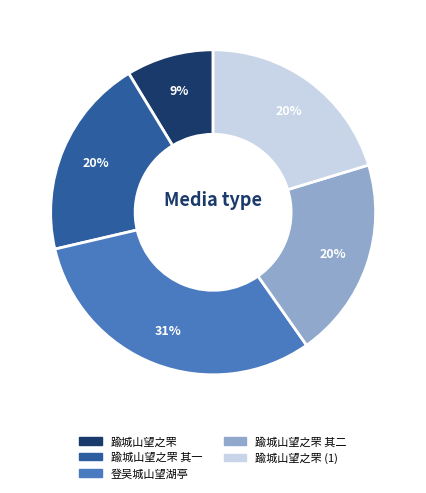

To the nearest percent, what is the difference between the largest and smallest slice percentages?

22%